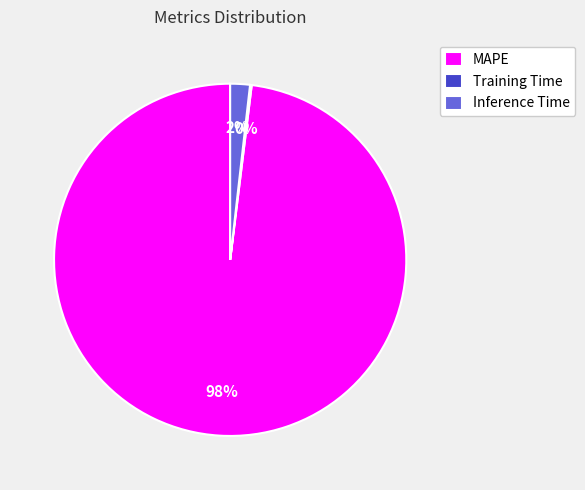

To the nearest percent, what is the average slice percentage?

33%